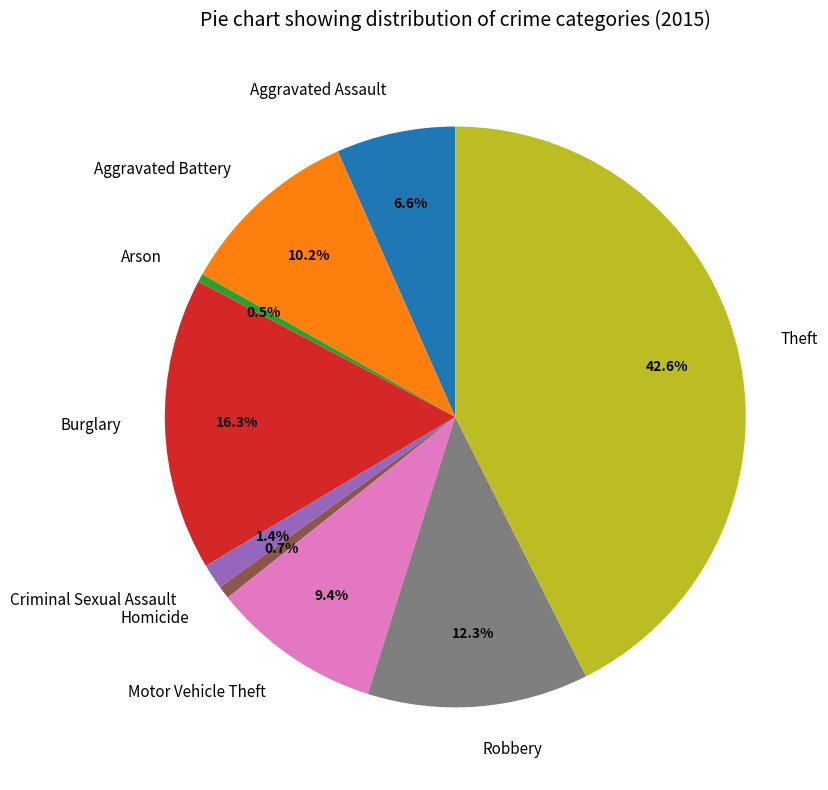

What is the largest slice in the pie chart?

Theft